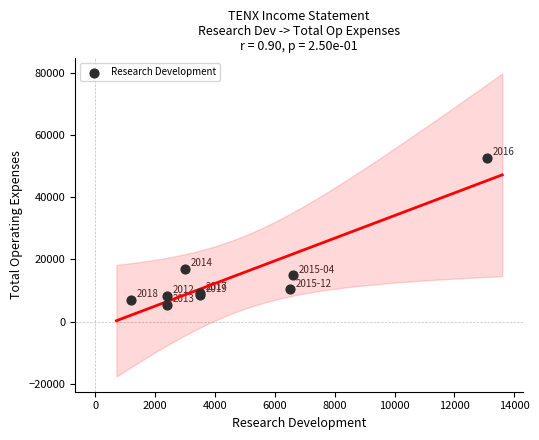

What Y value in the scatter plot is closest to 29000?

16900